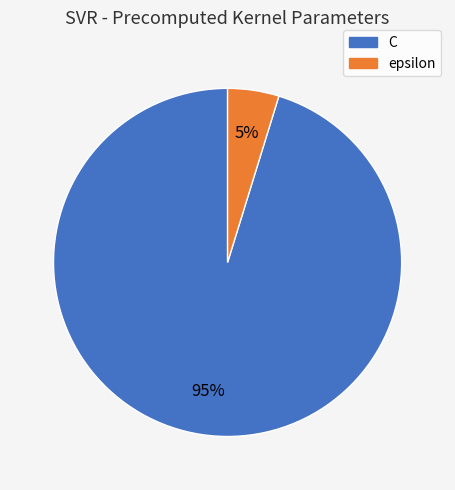

True or false: epsilon accounts for 5% of the total.

True